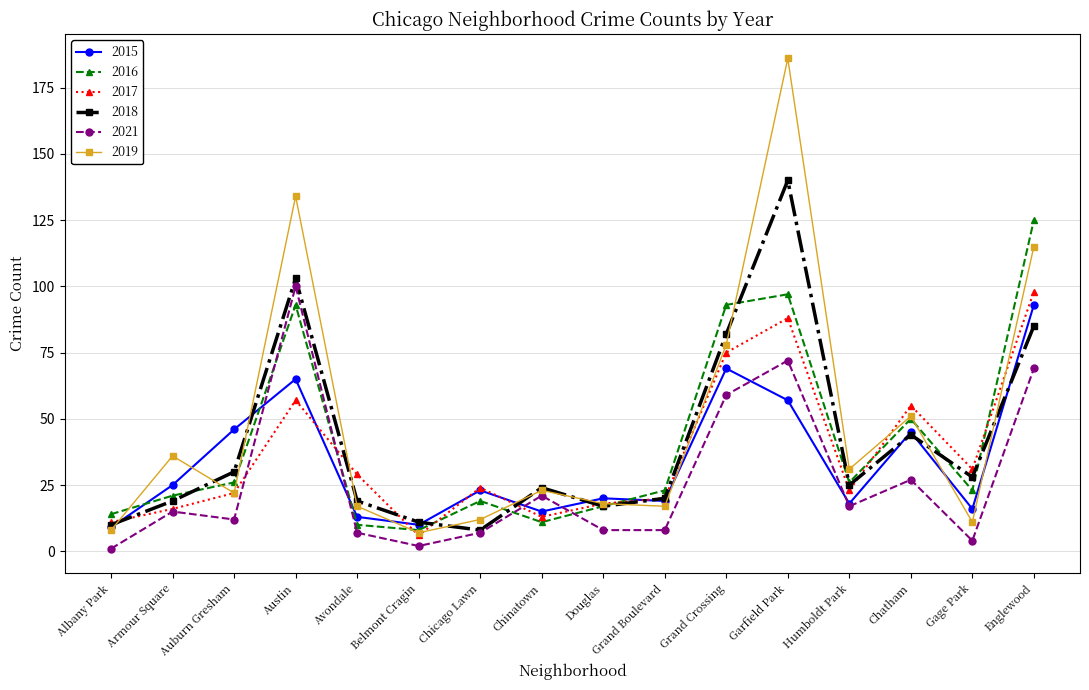

What is the label of the 9th point from the left?

Douglas